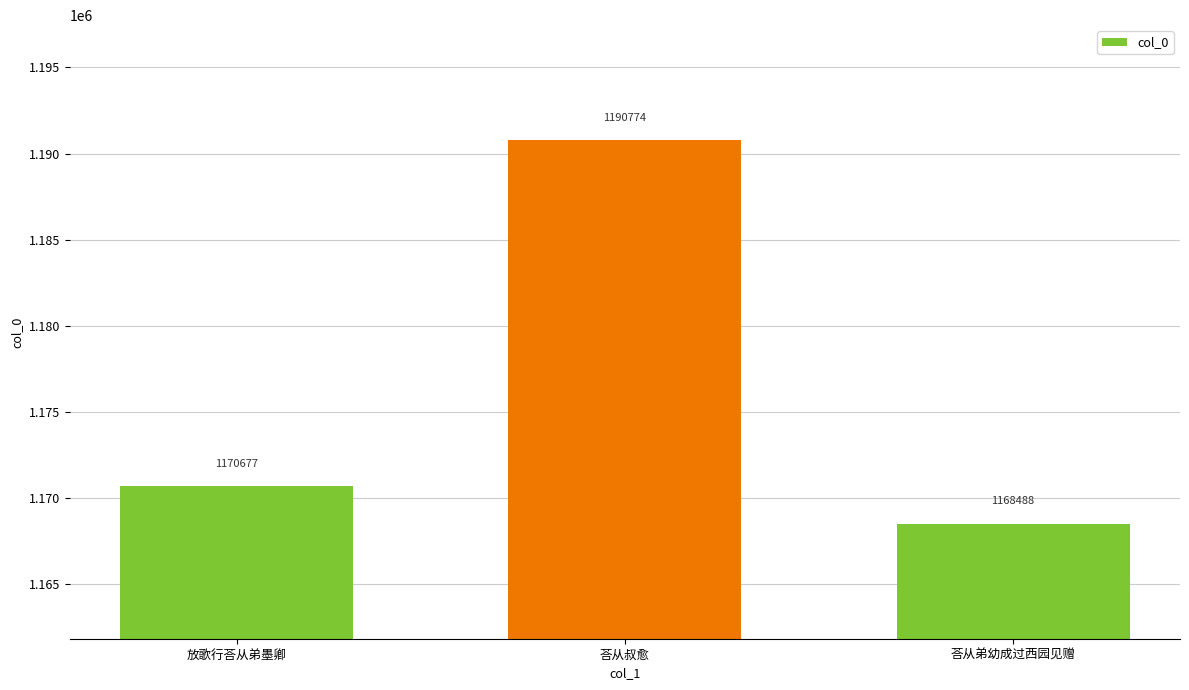

At which label is the value closest to 1179631?

放歌行荅从弟墨卿